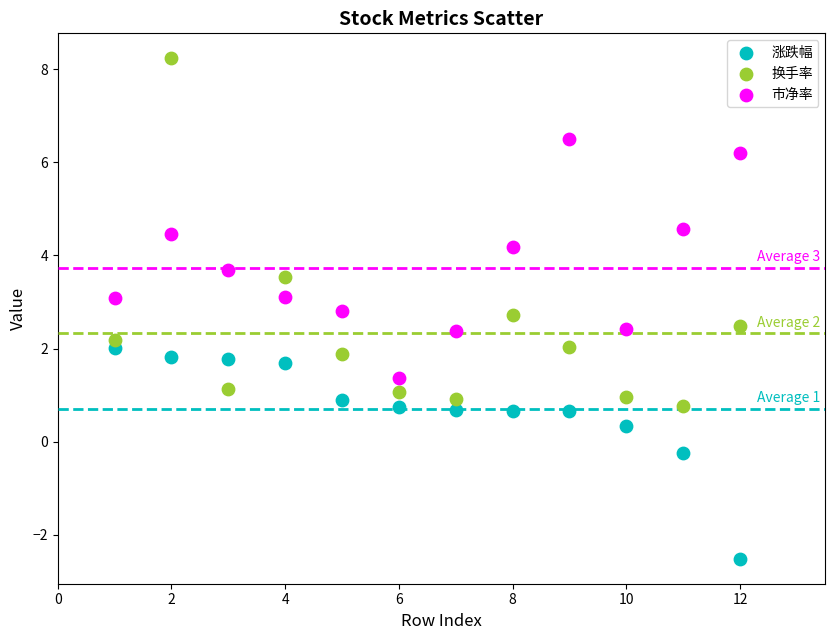

Which series contains the lowest Y value?

涨跌幅